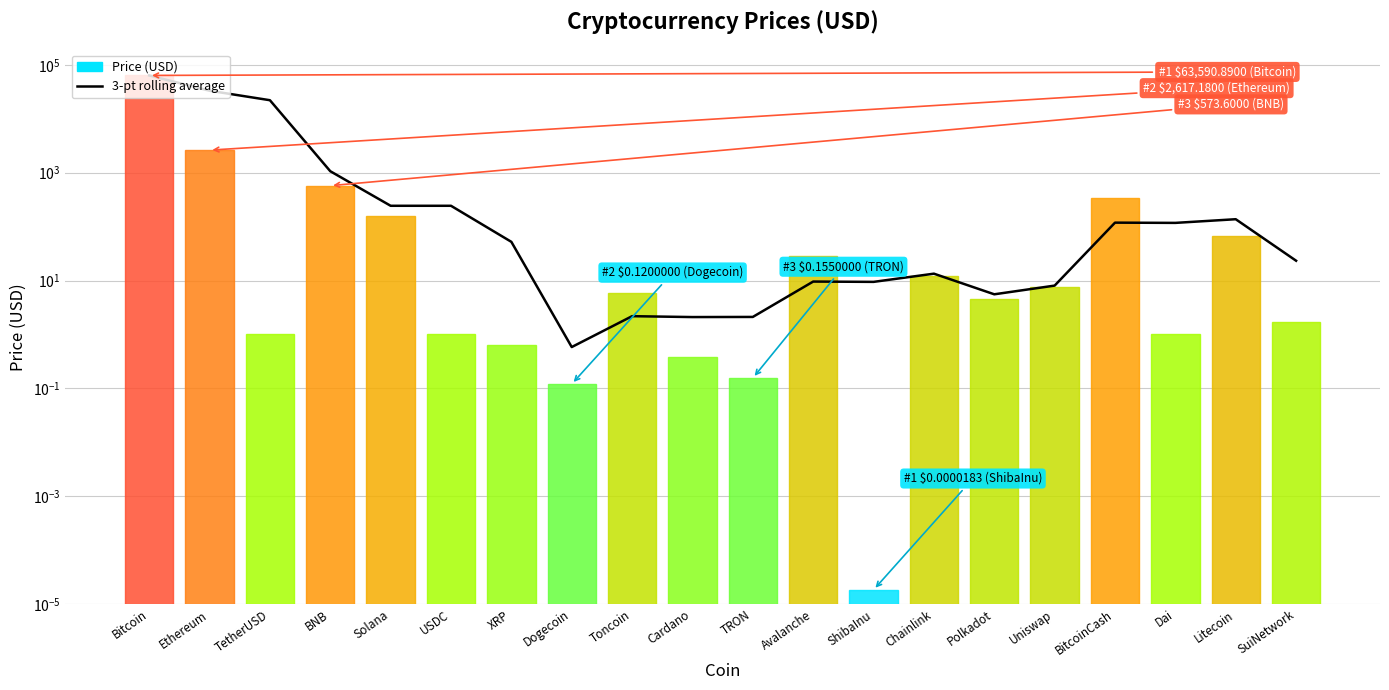

Is it true that the value at Dogecoin is 0.6?

True